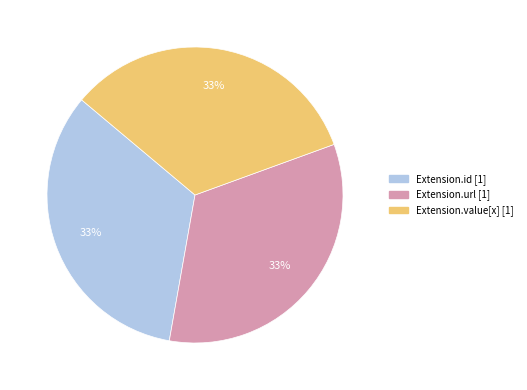

To the nearest percent, what is the average slice percentage?

33%